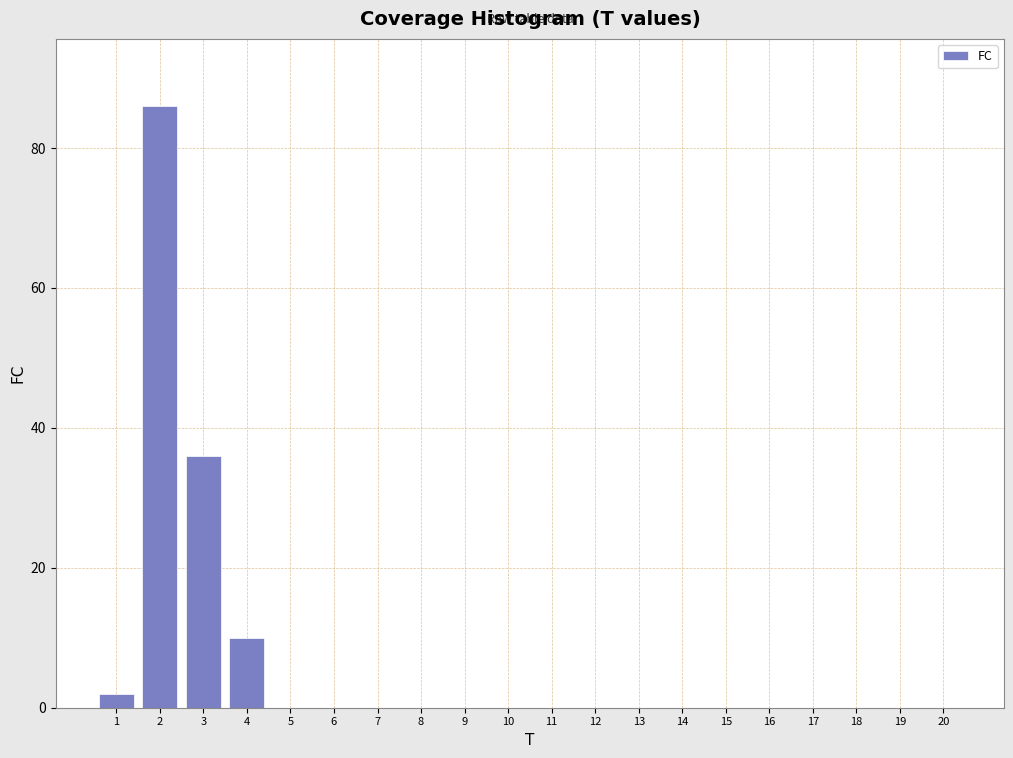

Reading left to right, what are all the values shown in this chart?

1=2	2=86	3=36	4=10	5=0	6=0	7=0	8=0	9=0	10=0	11=0	12=0	13=0	14=0	15=0	16=0	17=0	18=0	19=0	20=0